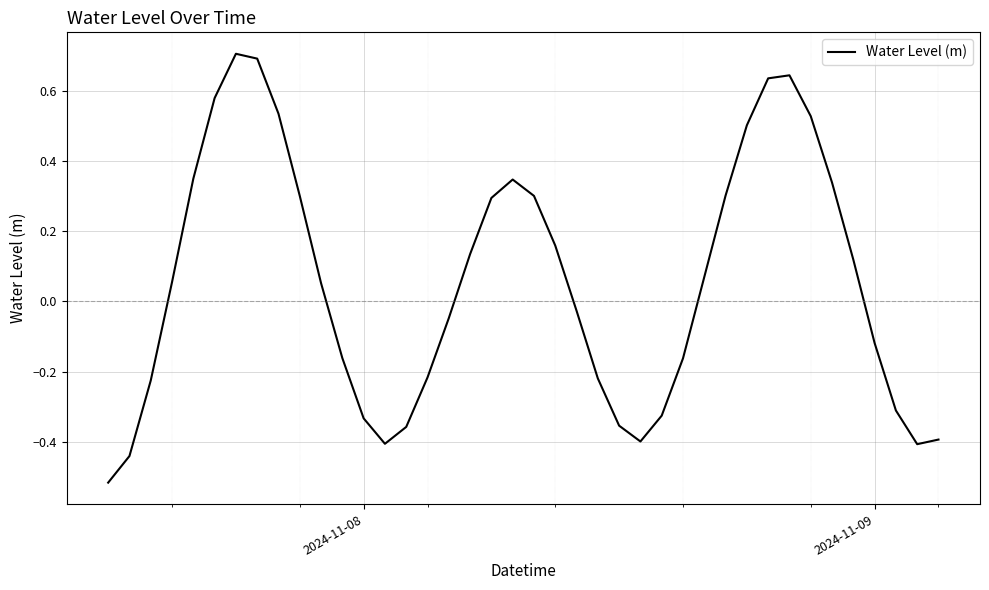

What is the greatest value displayed?

0.7